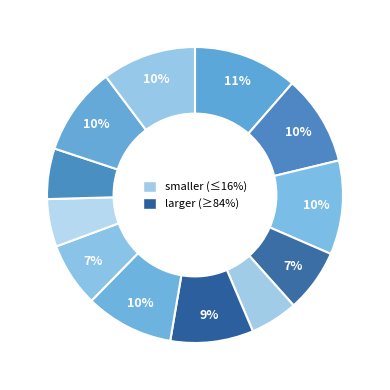

How many segments does this pie chart have?

12